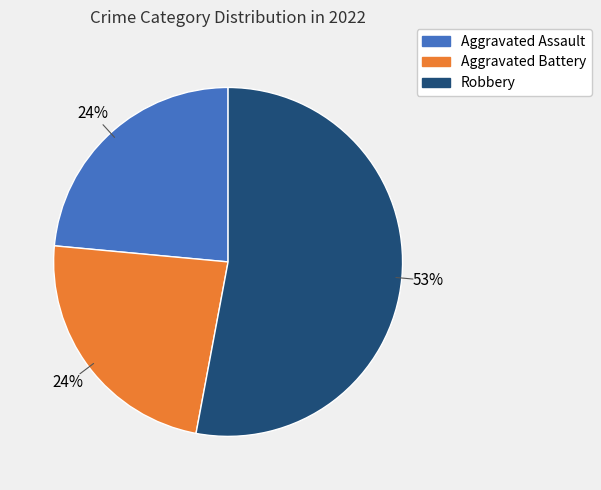

Is there any slice that represents more than half of the pie?

Yes